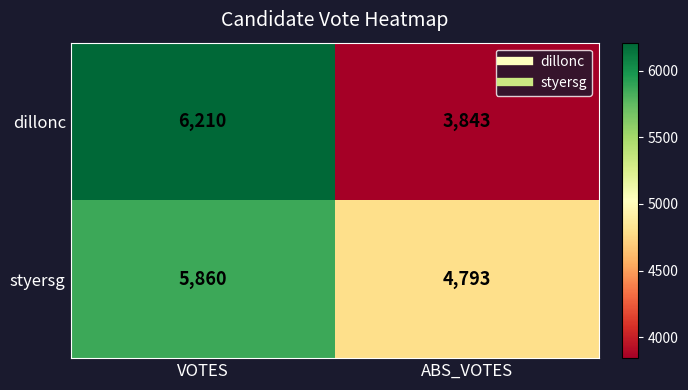

What is the sum of all styersg values?

10653